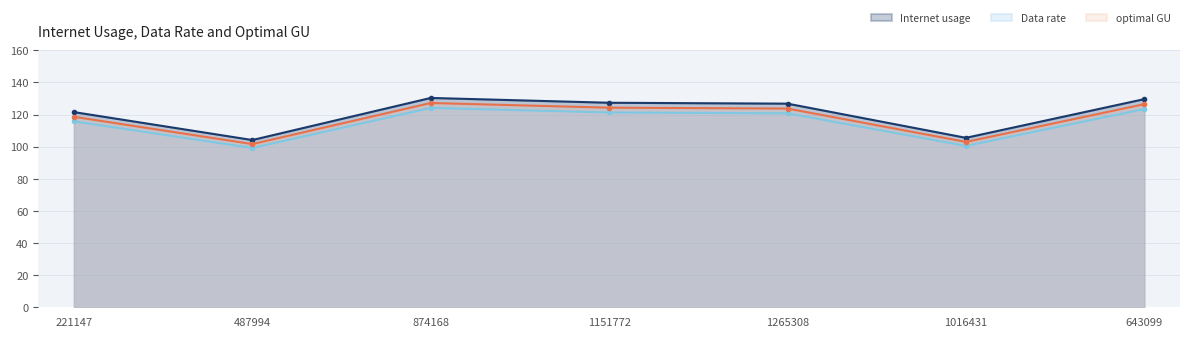

What is the spread (max minus min) of values at 1151772?

6.1